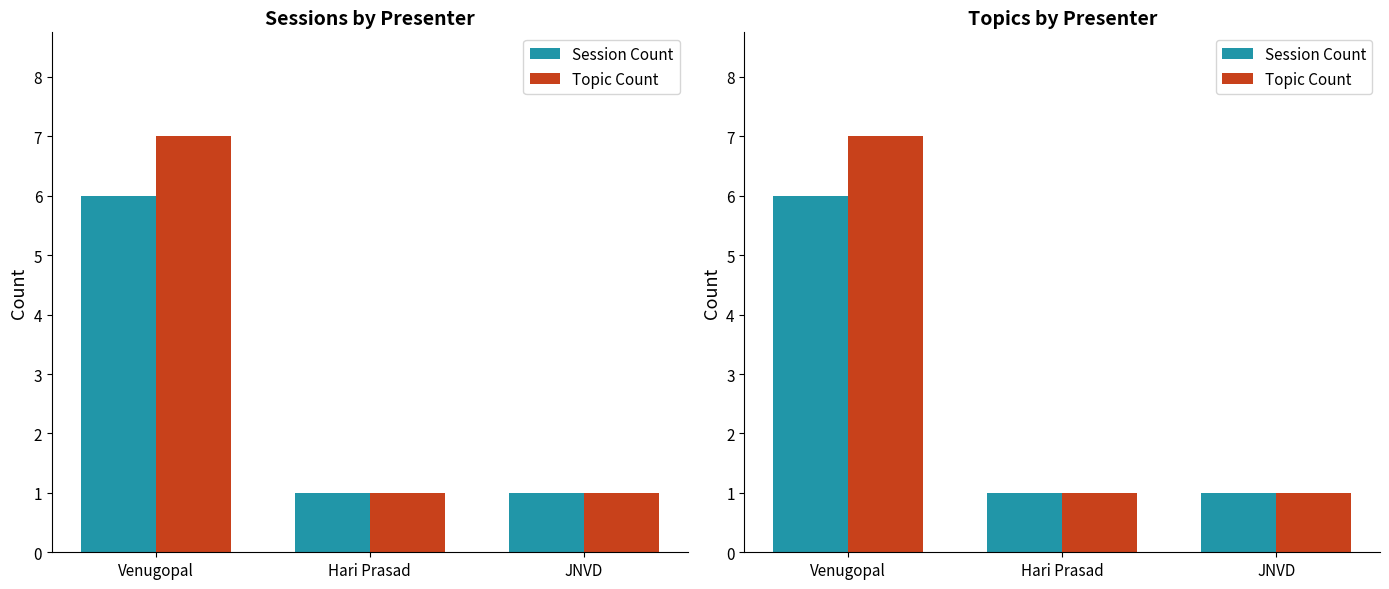

What is the label of the 1st bar from the right?

JNVD